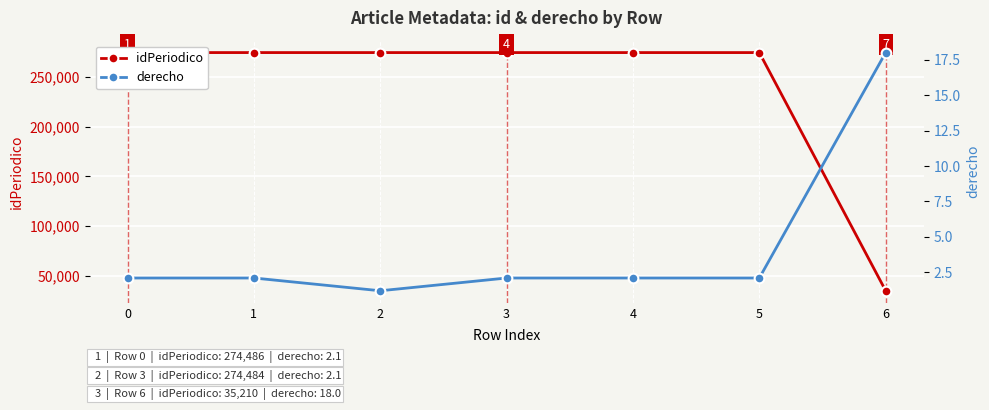

What is the sum of all idPeriodico values?

1682108